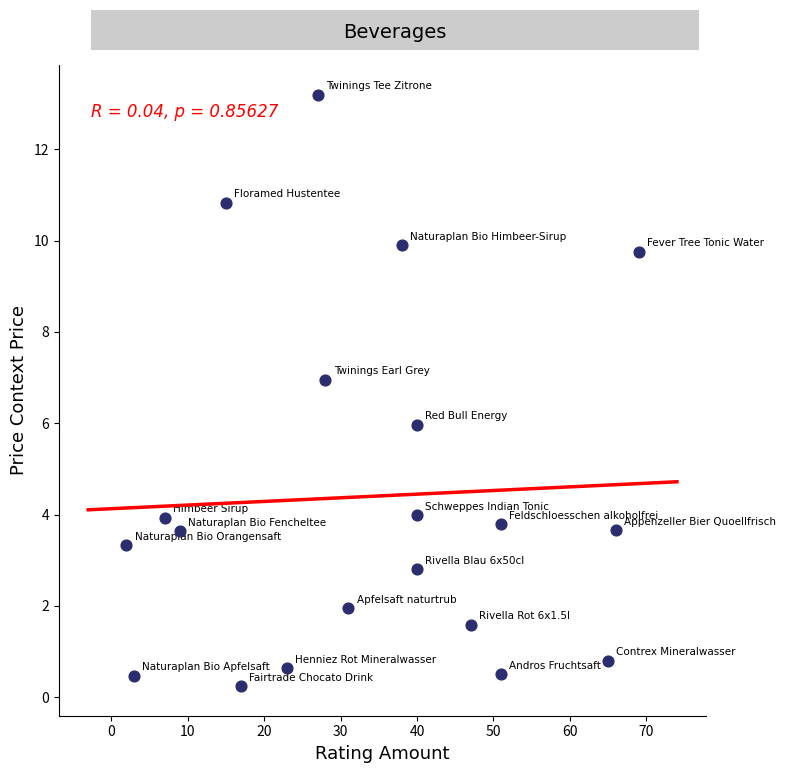

What is the range of X values (max minus min)?

67.0